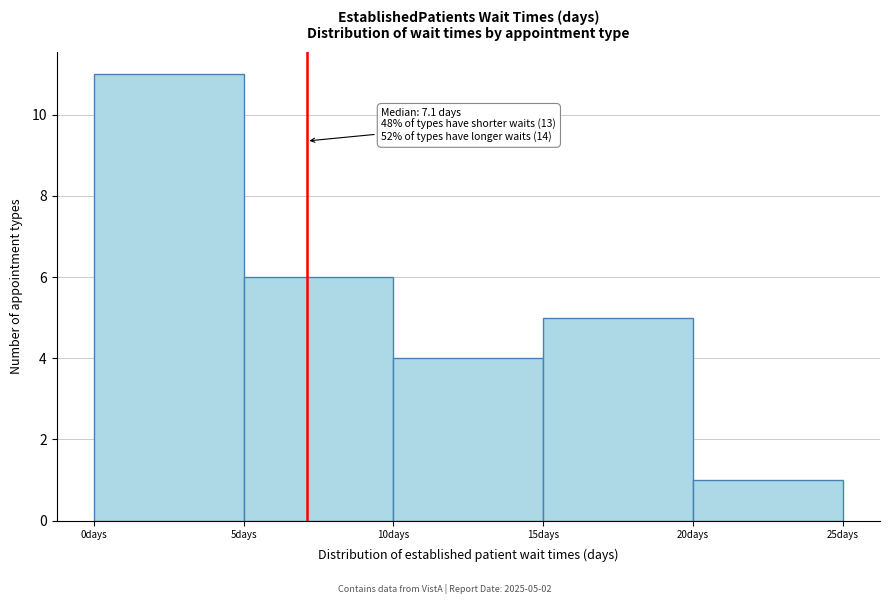

Over which range of the x-axis is the bar tallest?

0 to 5